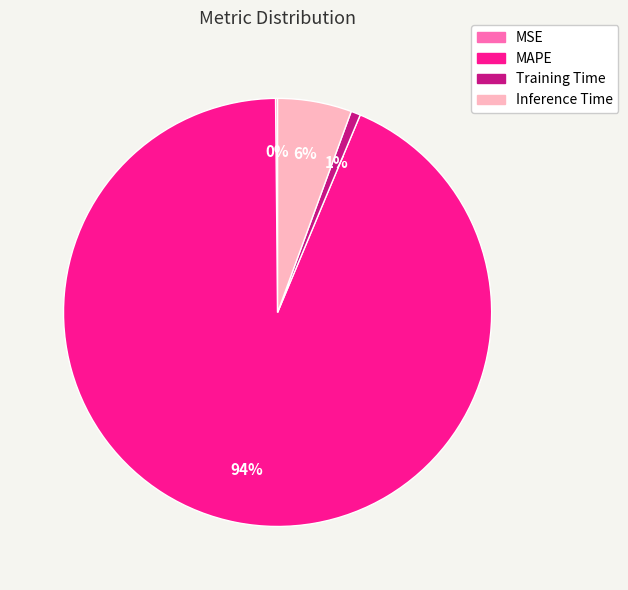

To the nearest percent, what percentage of the pie is Training Time?

1%